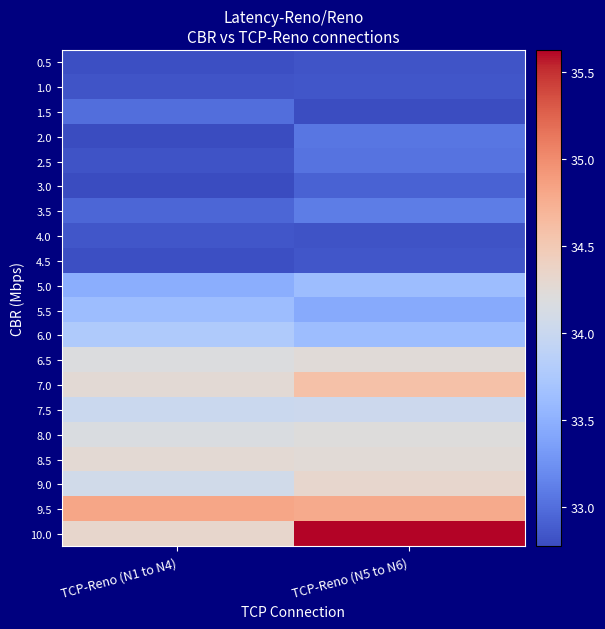

How many data points does each series have?

2